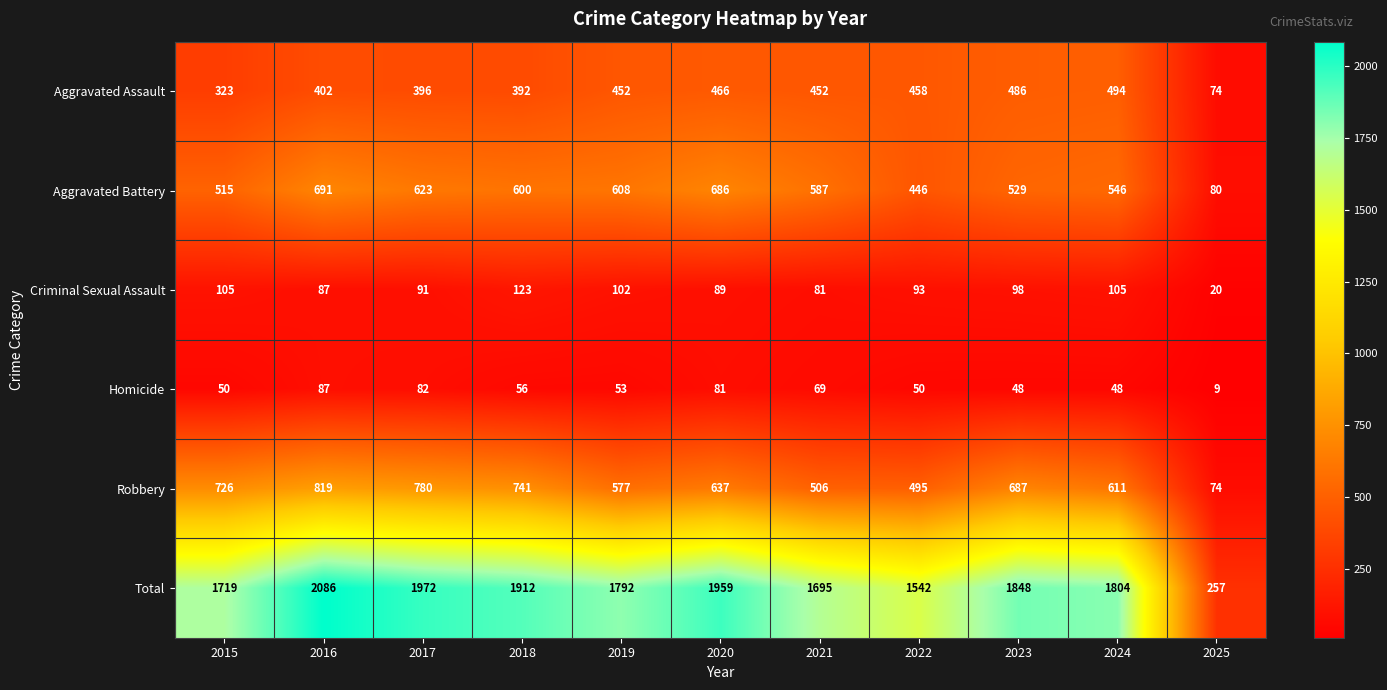

What is the difference between the second highest and minimum values in the Total series?

1715